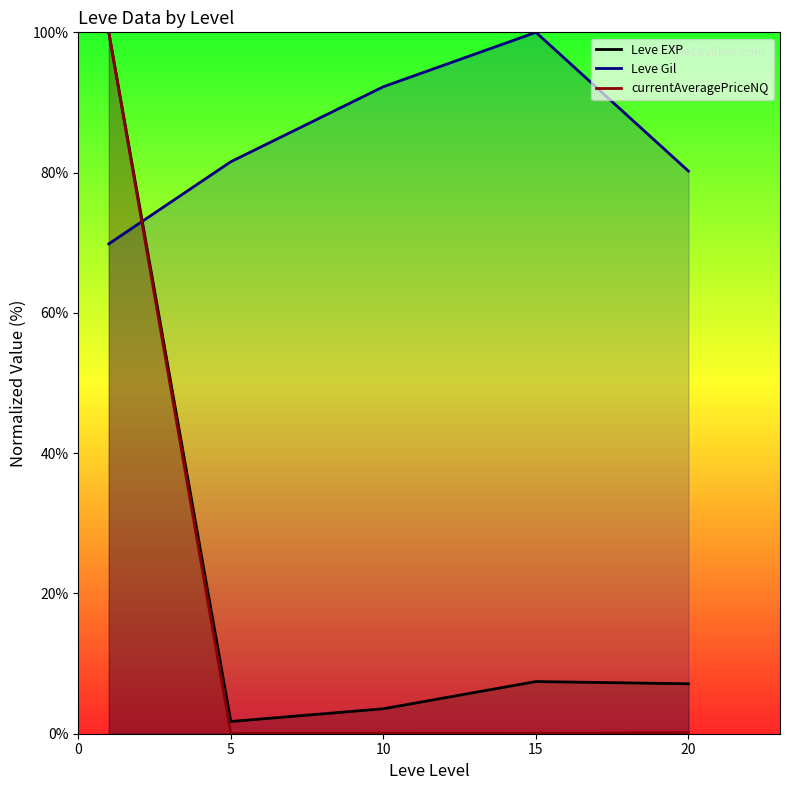

How many data points in Leve Gil are less than 81?

2